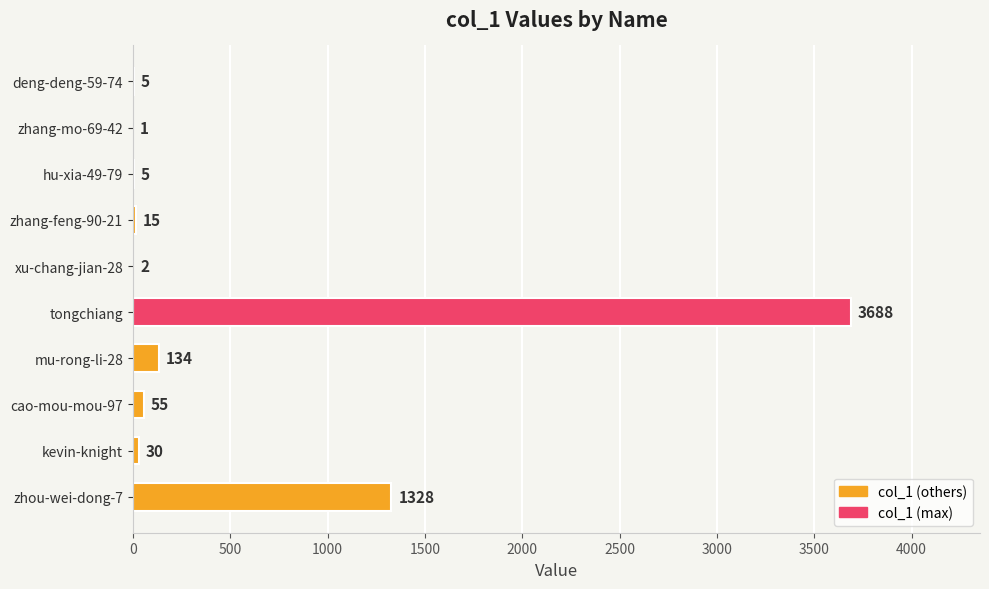

How many series are shown in this chart?

1